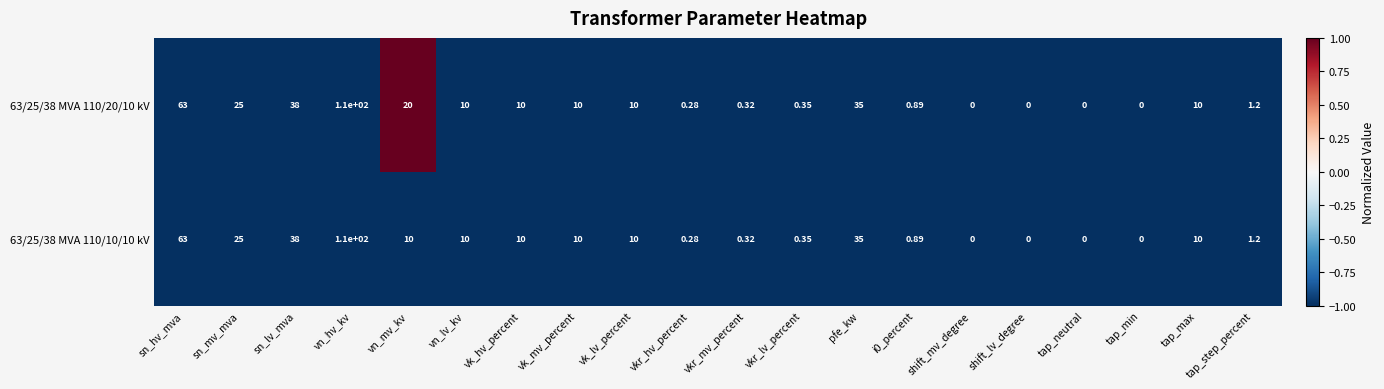

At which category does the chart reach its peak across all series?

vn_hv_kv